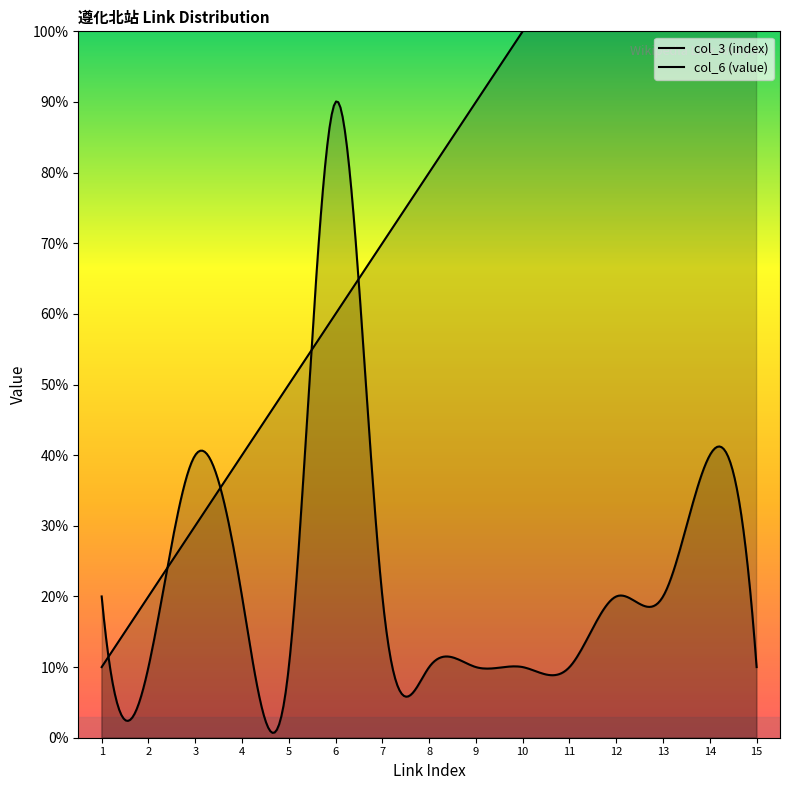

Between 3 and 9, which series saw the biggest shift?

col_3 (index)